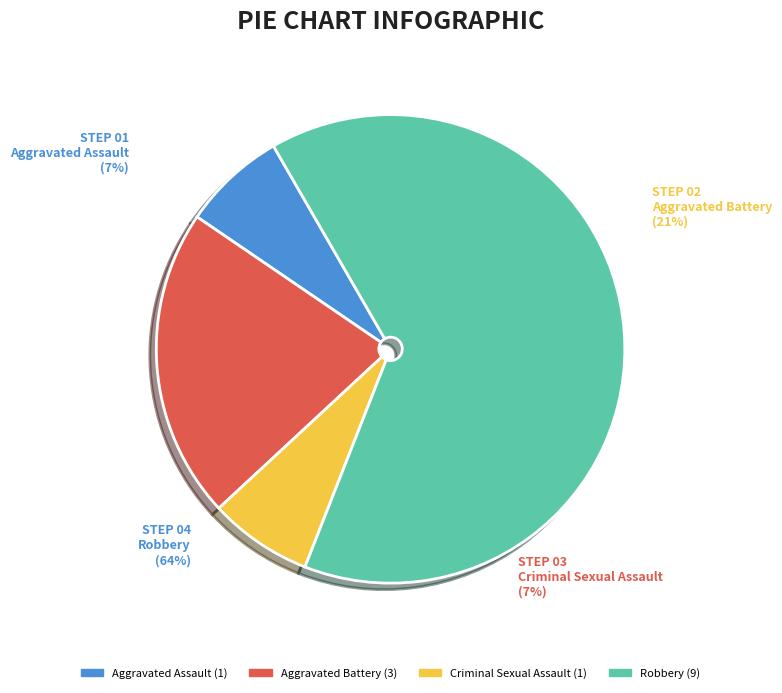

Is it true that Criminal Sexual Assault is 7% of the pie?

True